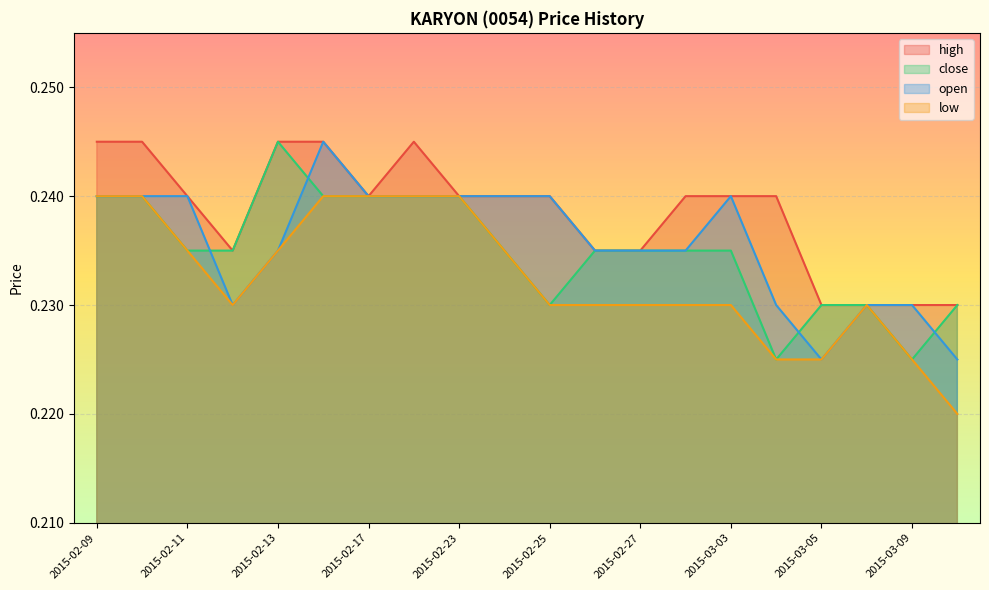

Reading right to left, transcribe all the data shown in this chart.

high: 0.2	0.2	0.2	0.2	0.2	0.2	0.2	0.2	0.2	0.2	0.2	0.2	0.2	0.2	0.2	0.2	0.2	0.2	0.2	0.2
close: 0.2	0.2	0.2	0.2	0.2	0.2	0.2	0.2	0.2	0.2	0.2	0.2	0.2	0.2	0.2	0.2	0.2	0.2	0.2	0.2
open: 0.2	0.2	0.2	0.2	0.2	0.2	0.2	0.2	0.2	0.2	0.2	0.2	0.2	0.2	0.2	0.2	0.2	0.2	0.2	0.2
low: 0.2	0.2	0.2	0.2	0.2	0.2	0.2	0.2	0.2	0.2	0.2	0.2	0.2	0.2	0.2	0.2	0.2	0.2	0.2	0.2